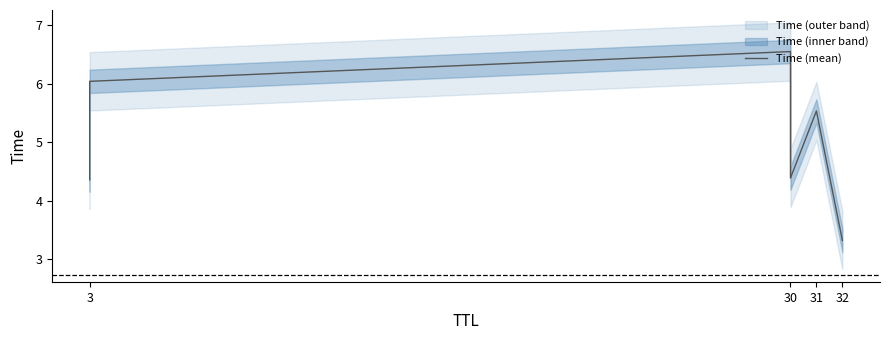

Does the chart display data point markers on the line(s)?

No